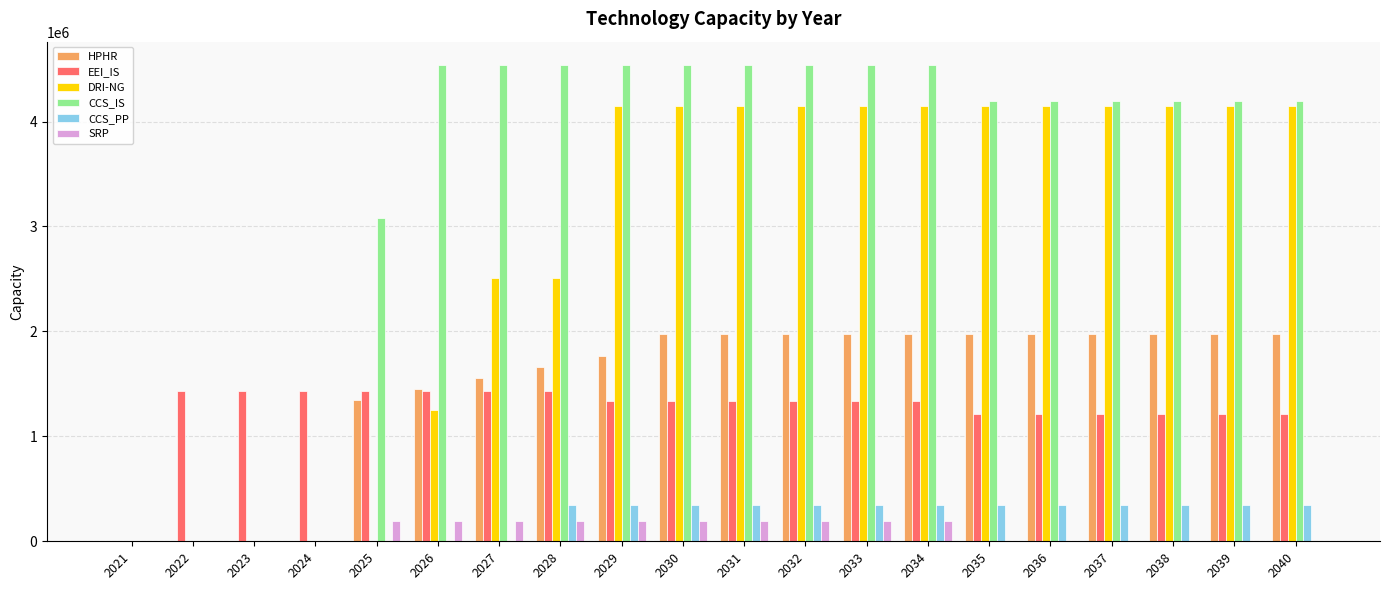

Reading right to left, transcribe all the data shown in this chart.

HPHR: 2040=1978086.0	2039=1978086.0	2038=1978086.0	2037=1978086.0	2036=1978086.0	2035=1978086.0	2034=1978086.0	2033=1978086.0	2032=1978086.0	2031=1978086.0	2030=1978086.0	2029=1768641.6	2028=1663919.4	2027=1559197.2	2026=1454475.0	2025=1349752.8	2024=0.0	2023=0.0	2022=0.0	2021=0.0
EEI_IS: 2040=1209063.3	2039=1209063.3	2038=1209063.3	2037=1209063.3	2036=1209063.3	2035=1209063.3	2034=1341329.6	2033=1341329.6	2032=1341329.6	2031=1341329.6	2030=1341329.6	2029=1341329.6	2028=1436896.5	2027=1436896.5	2026=1436896.5	2025=1436896.5	2024=1436896.5	2023=1436896.5	2022=1436896.5	2021=0.0
DRI-NG: 2040=4150413.3	2039=4150413.3	2038=4150413.3	2037=4150413.3	2036=4150413.3	2035=4150413.3	2034=4150413.3	2033=4150413.3	2032=4150413.3	2031=4150413.3	2030=4150413.3	2029=4150413.3	2028=2510773.3	2027=2510773.3	2026=1255386.7	2025=0.0	2024=0.0	2023=0.0	2022=0.0	2021=0.0
CCS_IS: 2040=4191419.5	2039=4191419.5	2038=4191419.5	2037=4191419.5	2036=4191419.5	2035=4191419.5	2034=4534666.7	2033=4534666.7	2032=4534666.7	2031=4534666.7	2030=4534666.7	2029=4534666.7	2028=4534666.7	2027=4534666.7	2026=4534666.7	2025=3077813.5	2024=0.0	2023=0.0	2022=0.0	2021=0.0
CCS_PP: 2040=349074.0	2039=349074.0	2038=349074.0	2037=349074.0	2036=349074.0	2035=349074.0	2034=349074.0	2033=349074.0	2032=349074.0	2031=349074.0	2030=349074.0	2029=349074.0	2028=349074.0	2027=0.0	2026=0.0	2025=0.0	2024=0.0	2023=0.0	2022=0.0	2021=0.0
SRP: 2040=0.0	2039=0.0	2038=0.0	2037=0.0	2036=0.0	2035=0.0	2034=192126.7	2033=192126.7	2032=192126.7	2031=192126.7	2030=192126.7	2029=192126.7	2028=192126.7	2027=192126.7	2026=192126.7	2025=192126.7	2024=0.0	2023=0.0	2022=0.0	2021=0.0